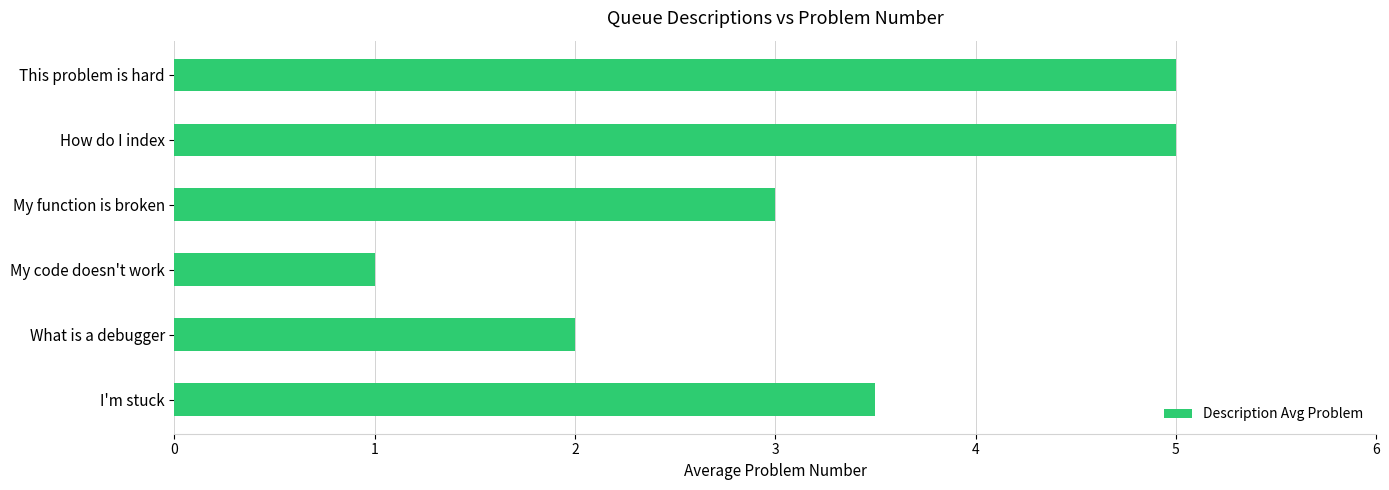

Count the number of categories in the chart.

6